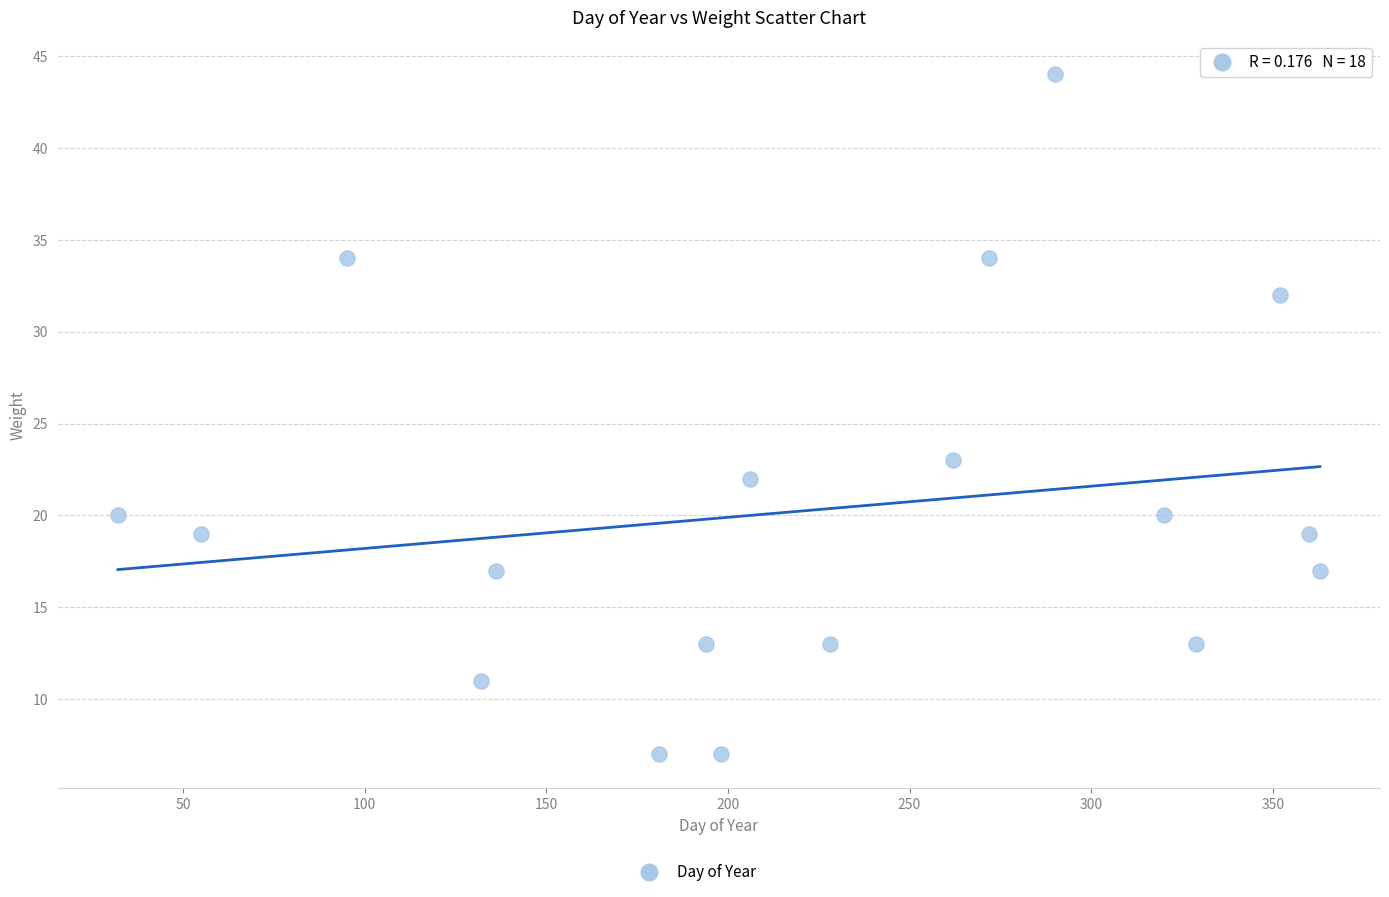

What Y value in the scatter plot is closest to 25?

23